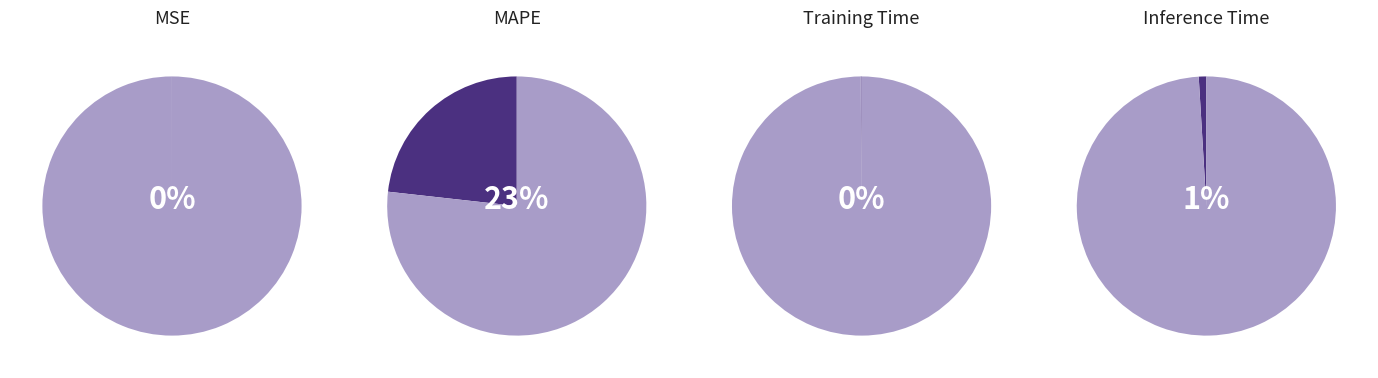

Which slice is the smallest?

MSE